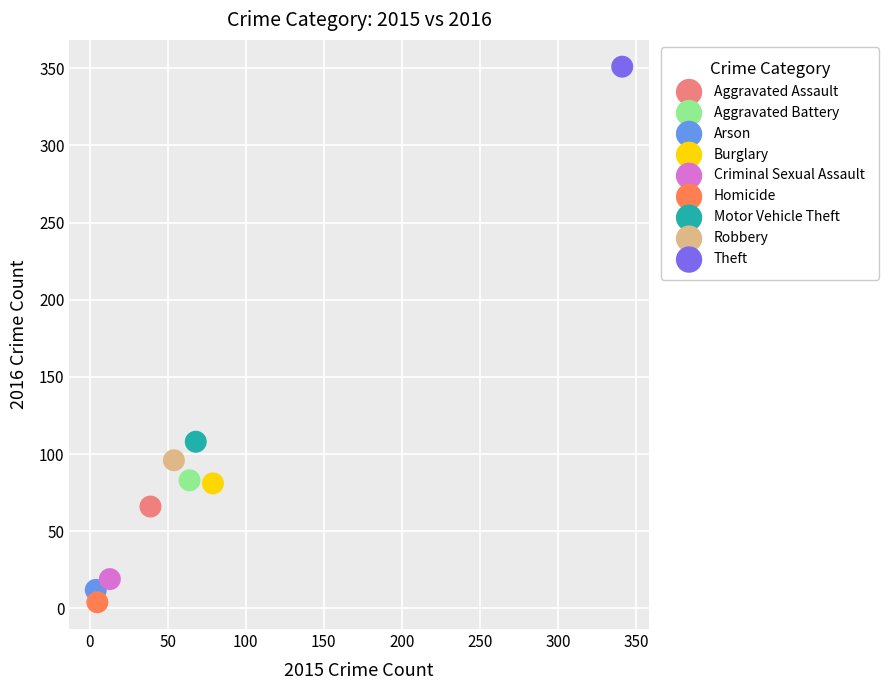

What are all the series names shown in the legend?

Aggravated Assault, Aggravated Battery, Arson, Burglary, Criminal Sexual Assault, Homicide, Motor Vehicle Theft, Robbery, Theft